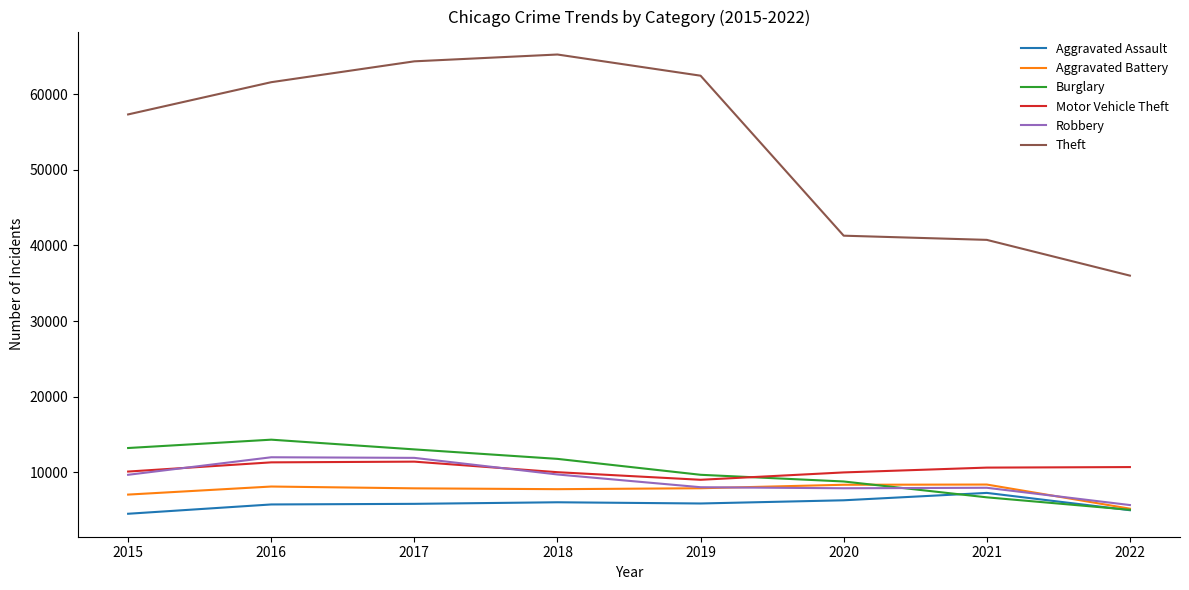

Is it true that Robbery equals 7994 at 2019?

True